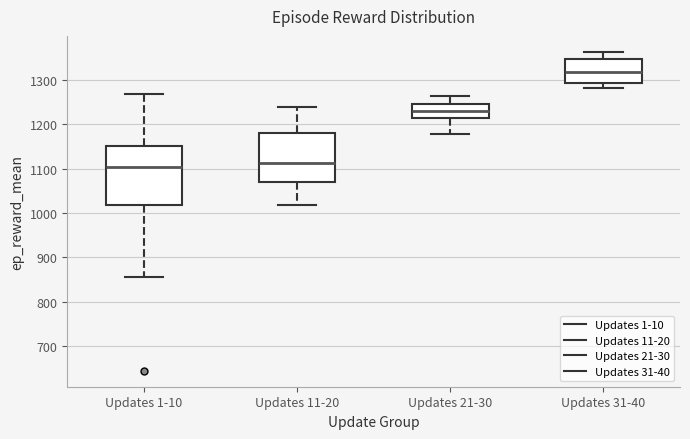

Comparing the boxes themselves (not the whiskers), which one is the tallest?

Updates 1-10